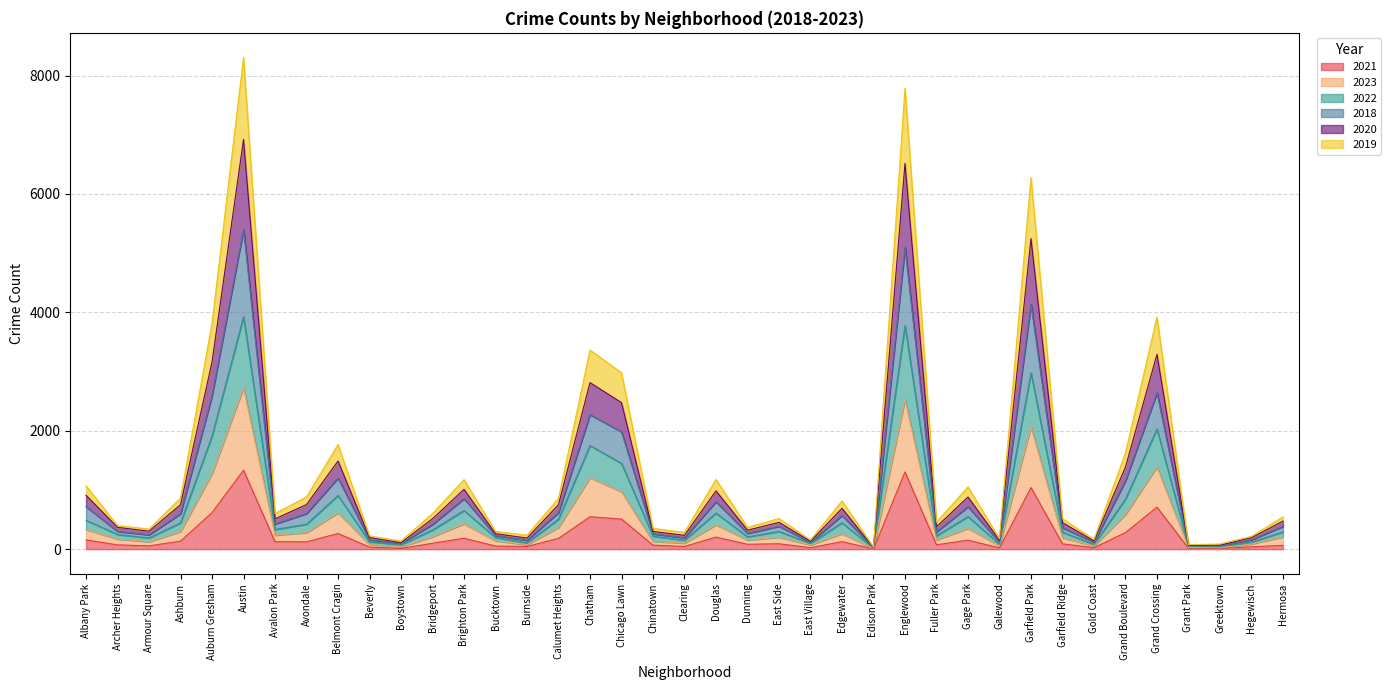

Rank the series at Fuller Park from highest to lowest value.

2018, 2020, 2019, 2022, 2023, 2021